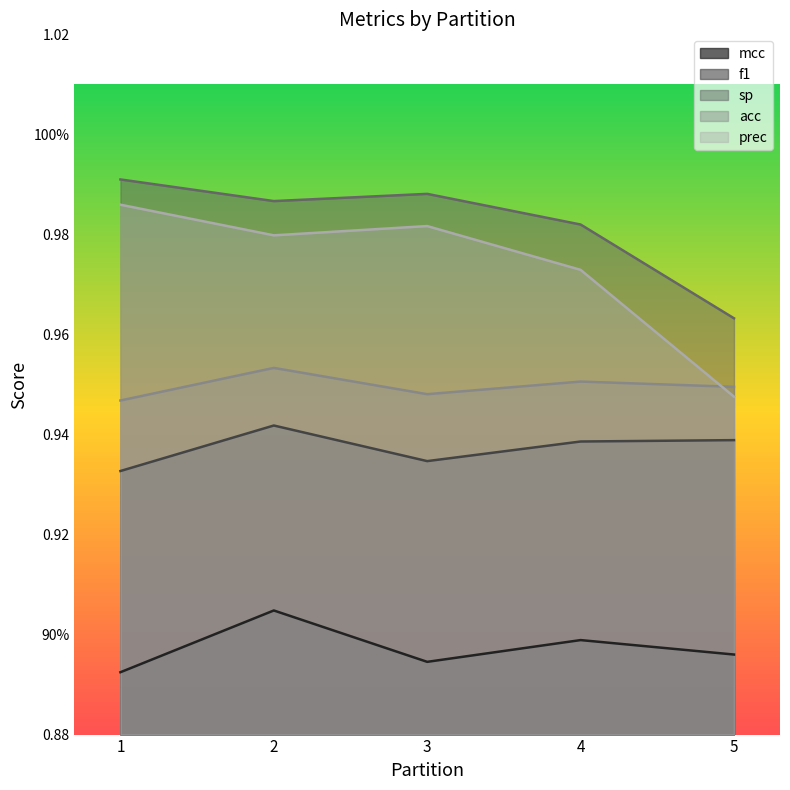

What is the value of the sp point at the 1st from the left?

1.0